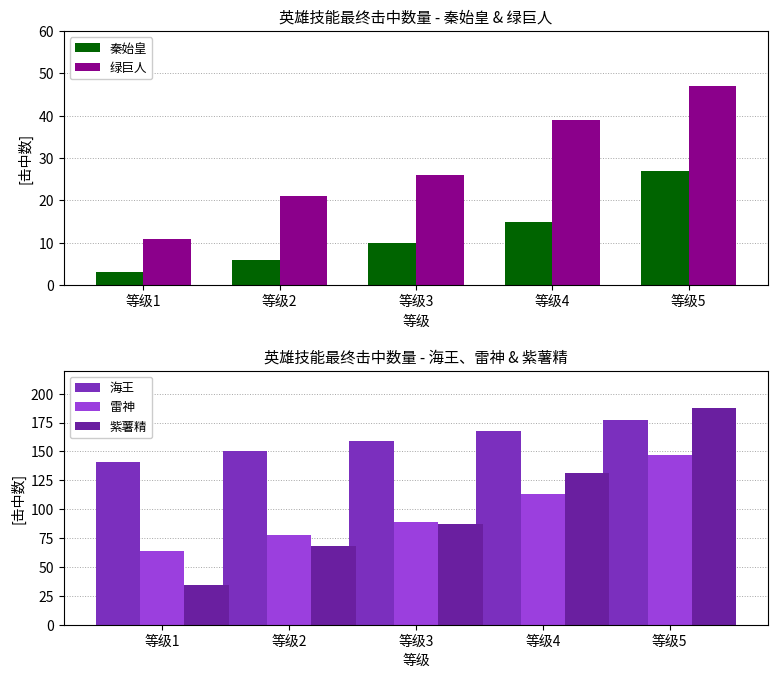

At which category does the chart reach its minimum across all series?

等级1